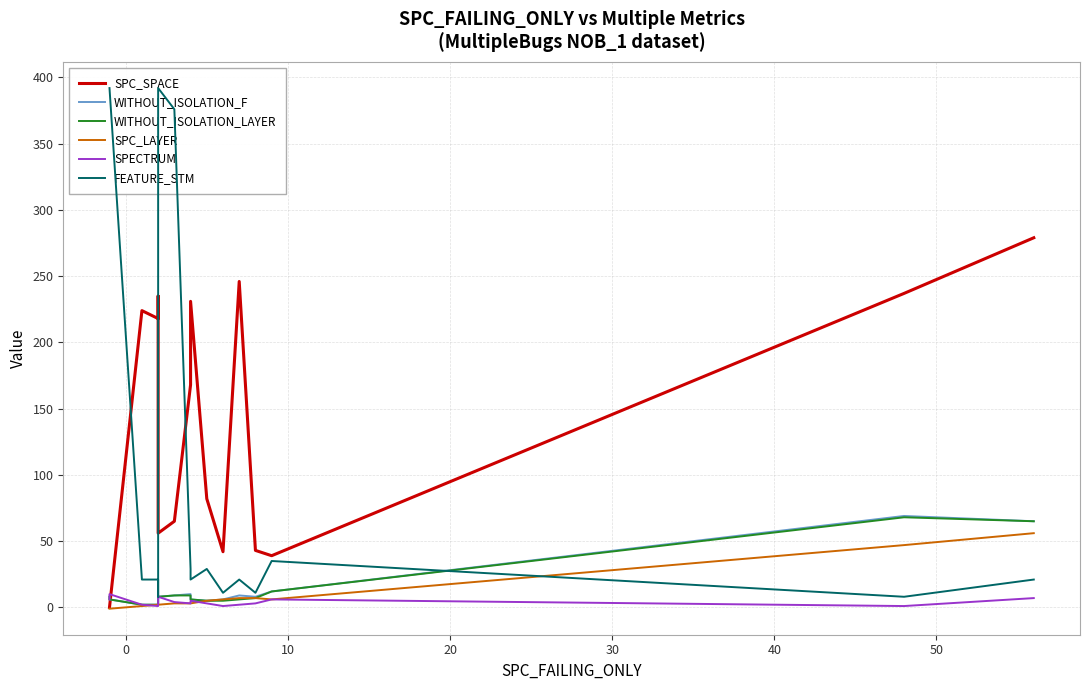

The value of SPECTRUM at −10 is 3. True or false?

False